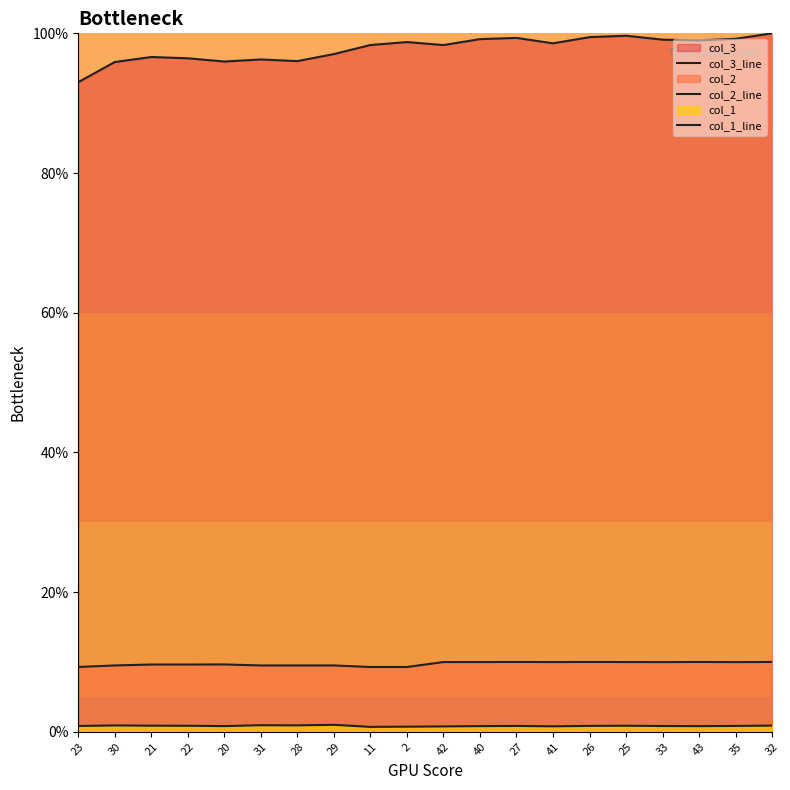

Between 22 and 42, which series saw the biggest shift?

col_3_line